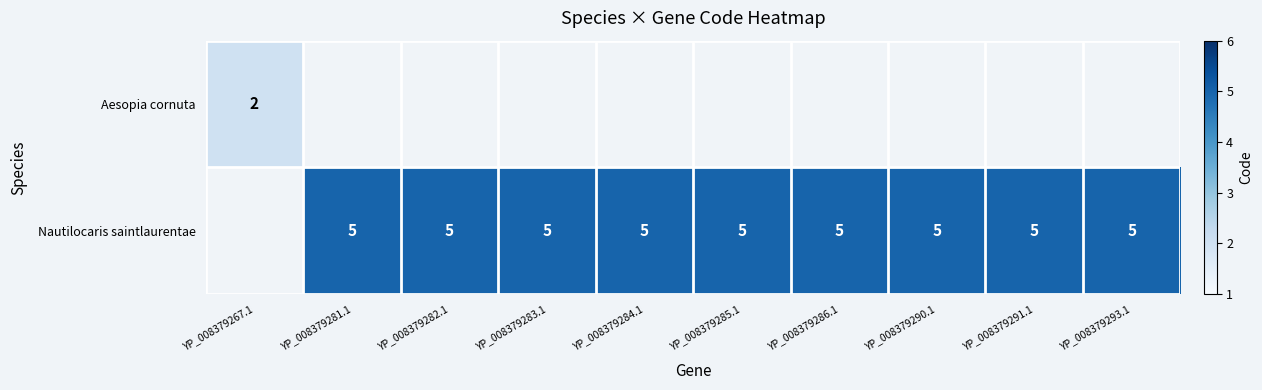

Which has a higher value, YP_008379293.1 or YP_008379282.1?

YP_008379282.1